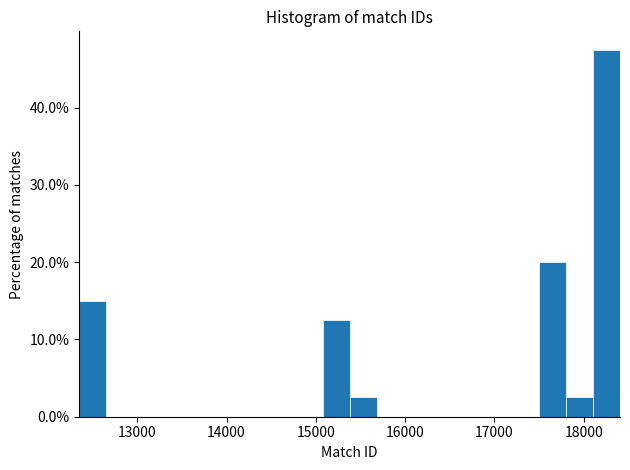

Read against the x-axis, roughly where is the centre of the tallest bar?

18300